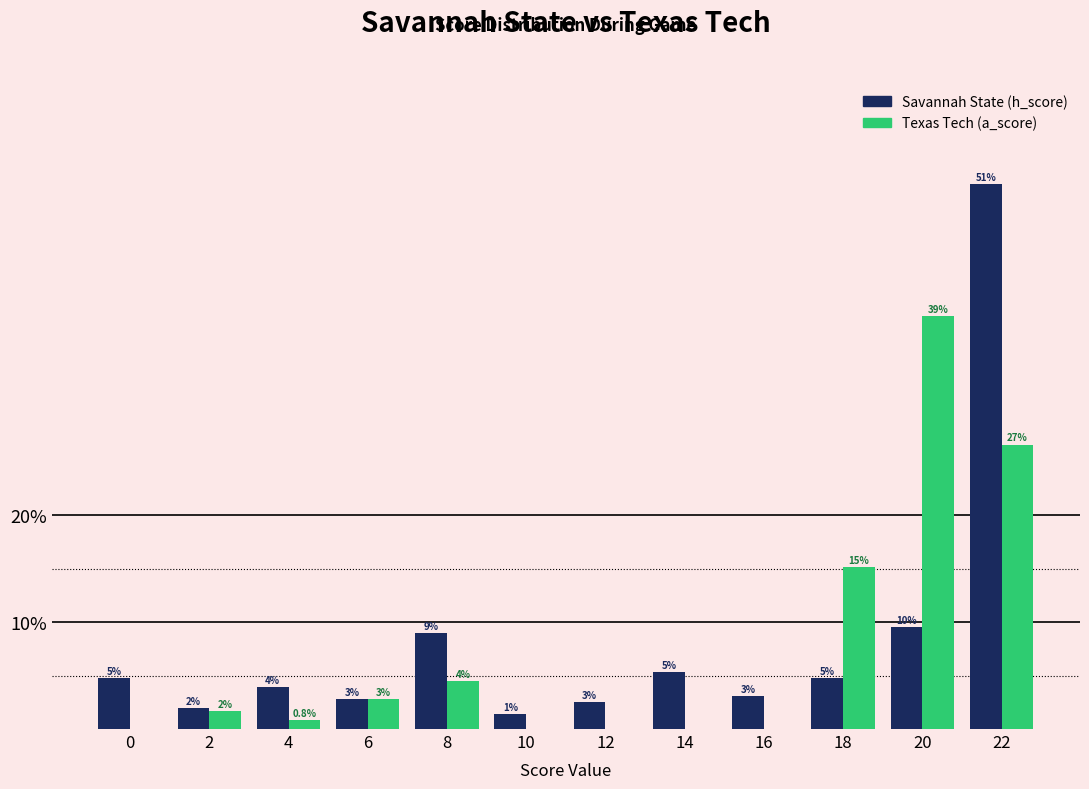

List the series in order of their peak value, highest first.

Savannah State (h_score), Texas Tech (a_score)